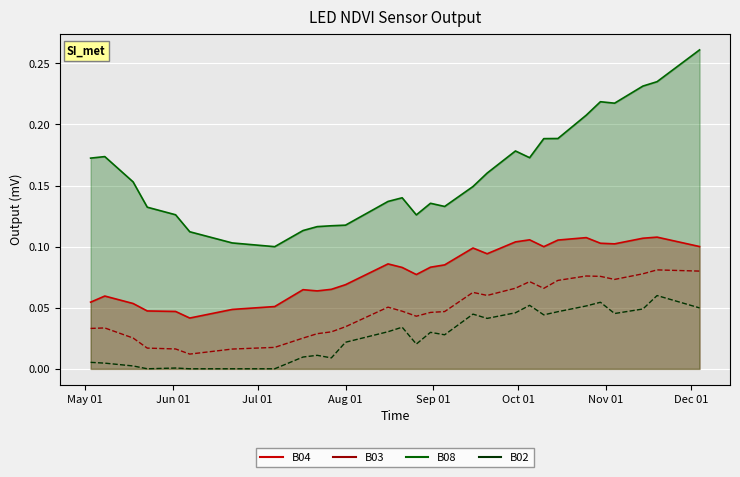

What are all the series names shown in the legend?

B04, B08, B03, B02